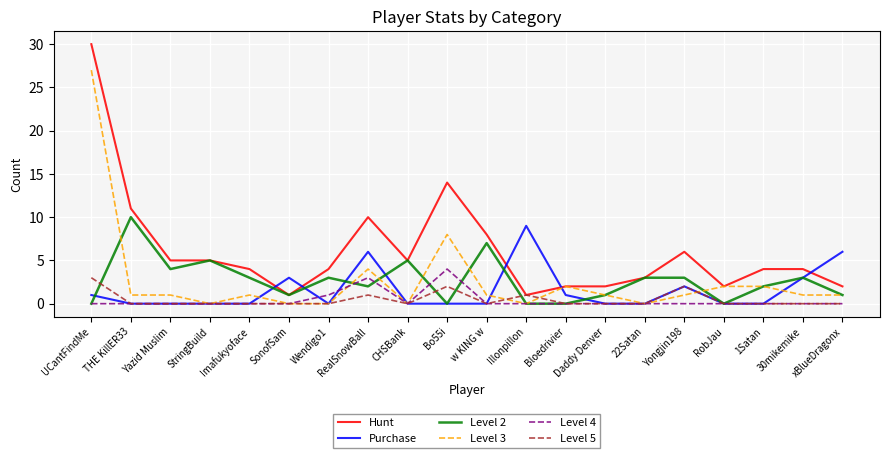

Is it true that Level 5 equals 0 at Bloedrivier?

True